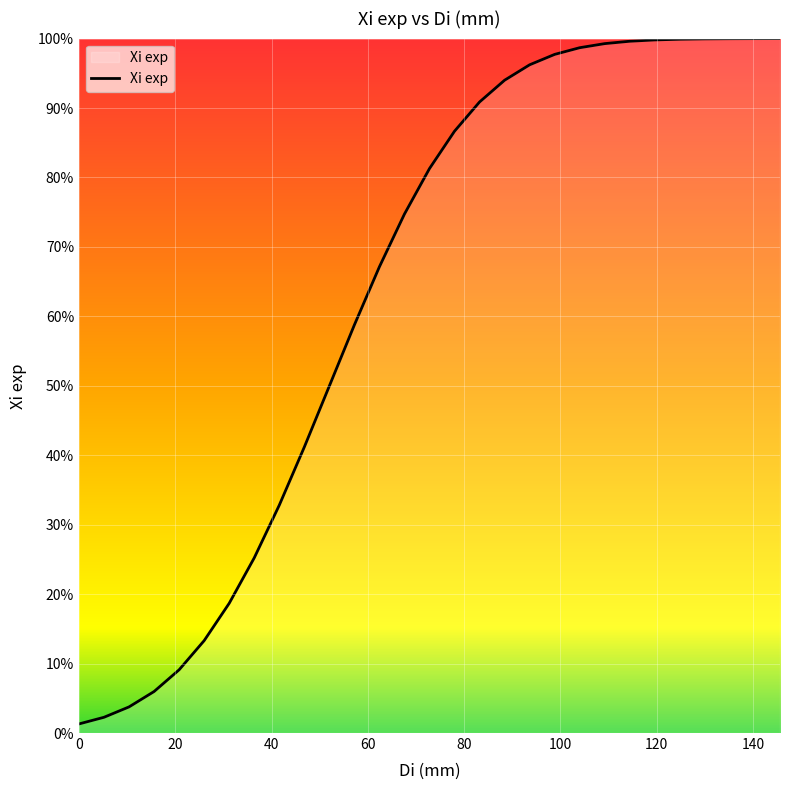

Is this an area chart (filled region under the line)?

Yes